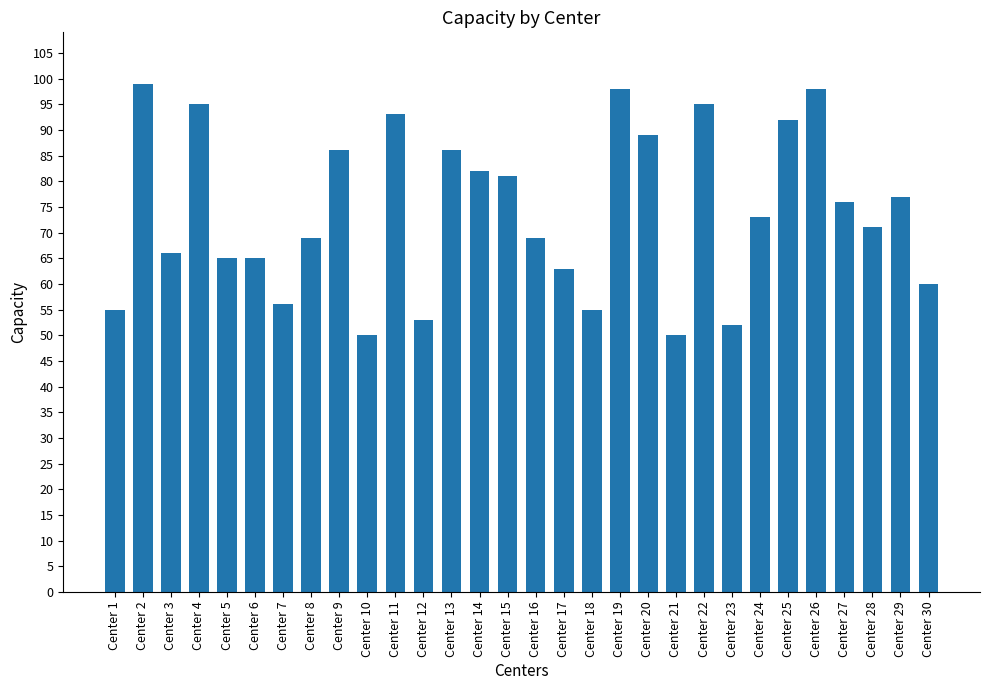

What is the sum of the values at Center 4 and Center 29?

172